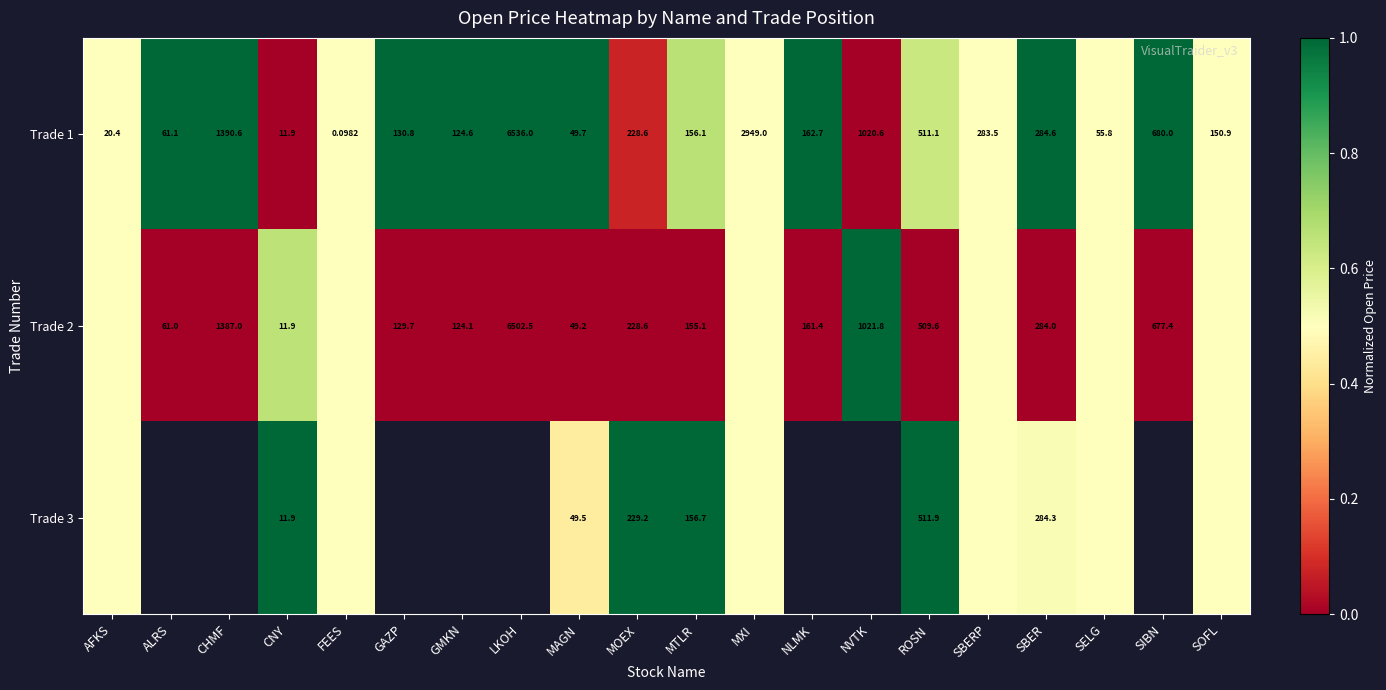

The Trade 2 series shows -0.4 at GAZP. True or false?

False